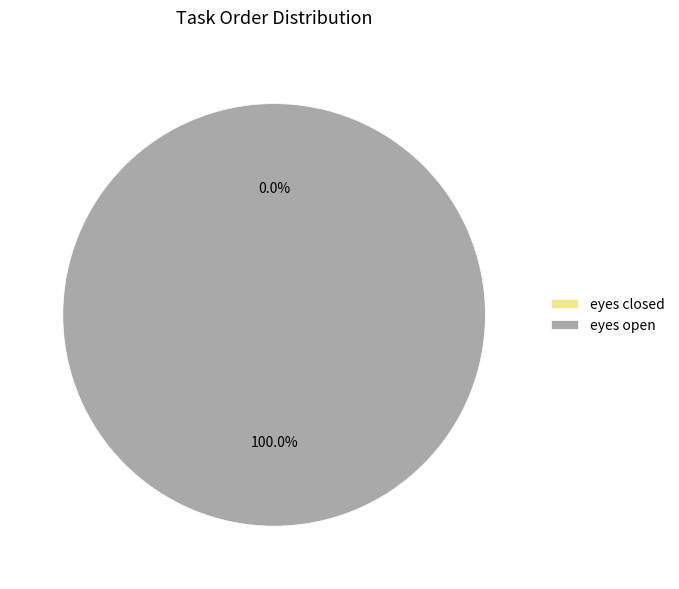

How many slices are in this pie chart?

2